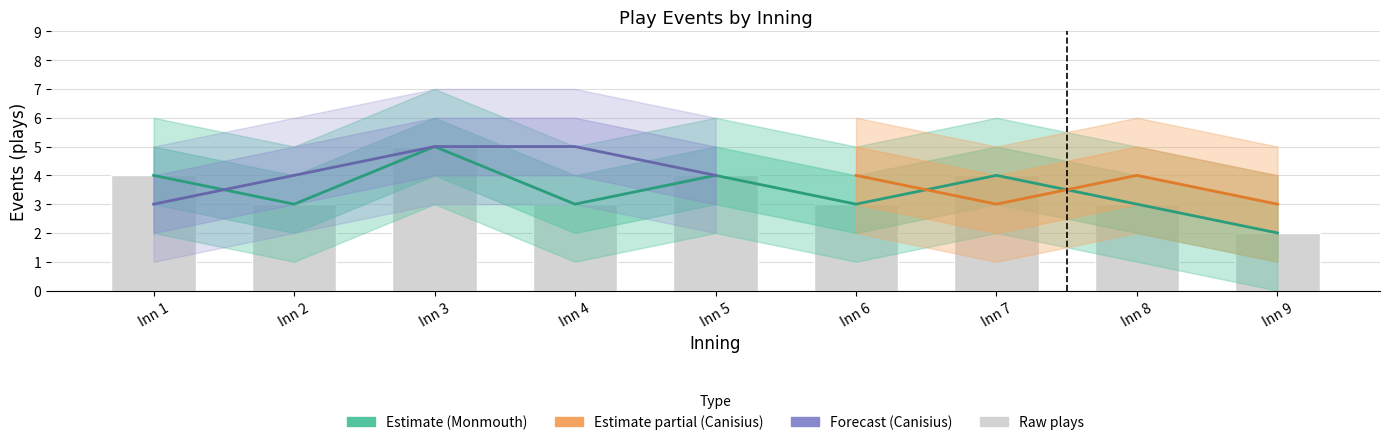

What is the difference between the highest and lowest values at 6?

5